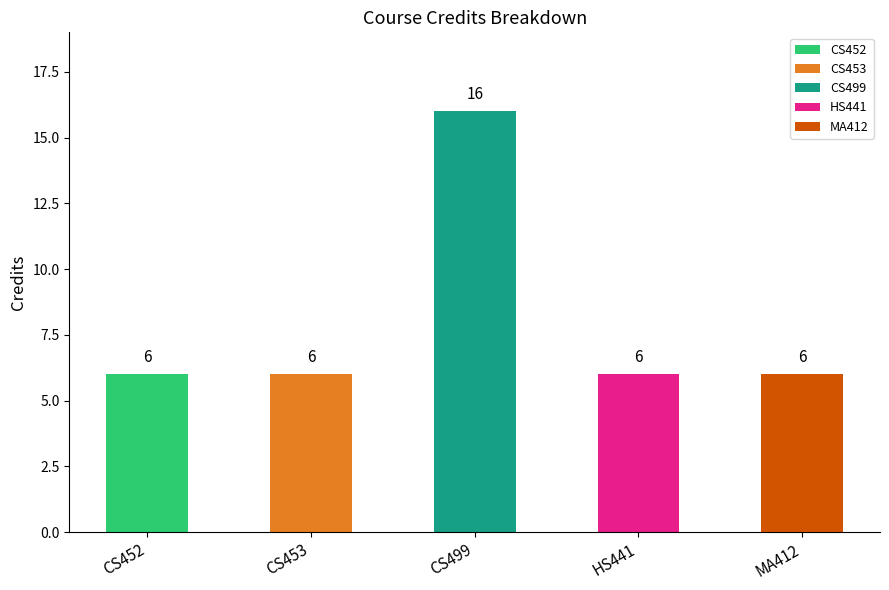

Reading right to left, transcribe all the data shown in this chart.

6	6	16	6	6